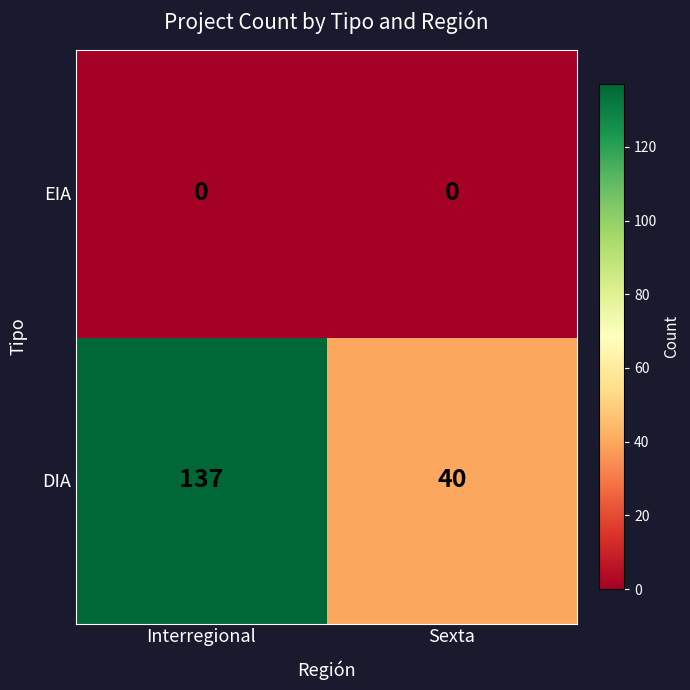

At Interregional, list the series in order from smallest to largest.

EIA, DIA